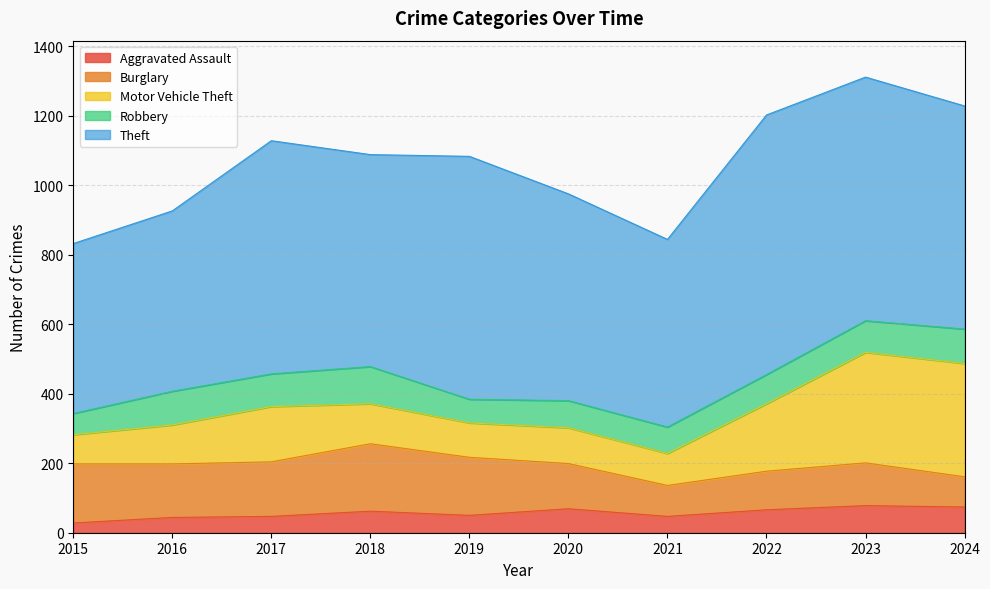

Reading right to left, what are all the values shown in this chart?

Aggravated Assault: 74	78	66	47	69	50	62	47	44	28
Burglary: 87	123	111	89	130	167	194	157	154	170
Motor Vehicle Theft: 326	318	194	92	103	99	115	159	112	84
Robbery: 99	91	84	76	78	68	107	94	97	61
Theft: 642	701	747	540	595	699	610	671	519	489